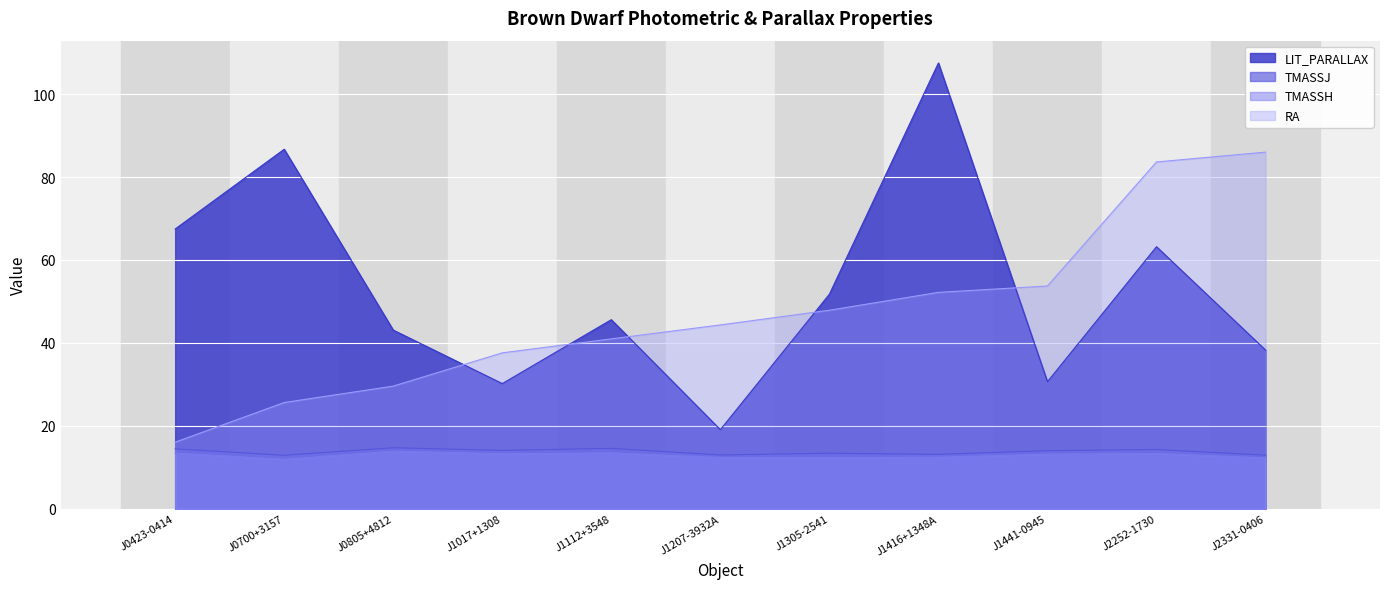

What is the average value of the TMASSH series?

12.9